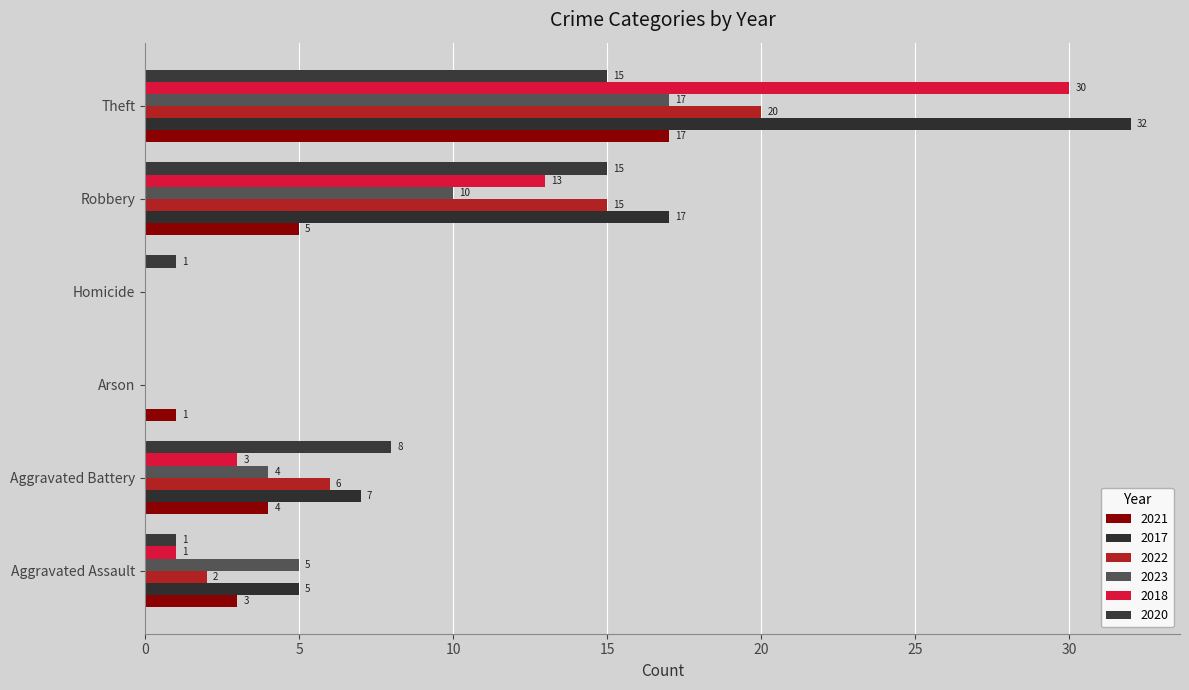

What is the value of the 2022 bar at the 5th from the left?

15